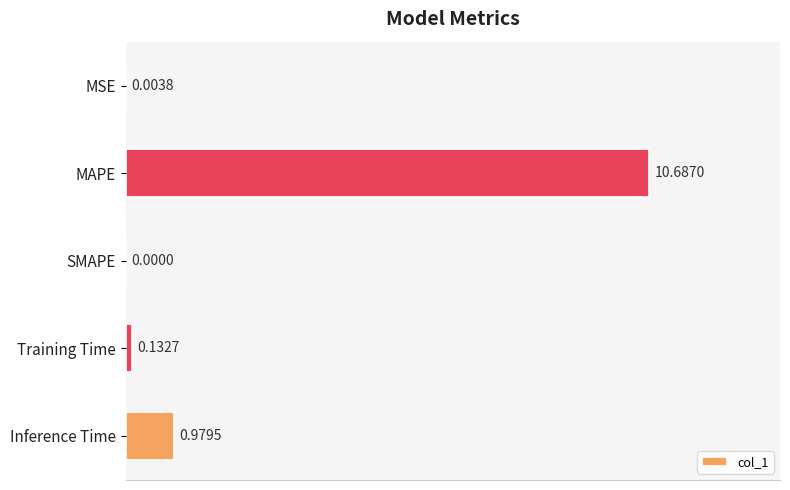

Where is the data nearest to the value 5?

Inference Time